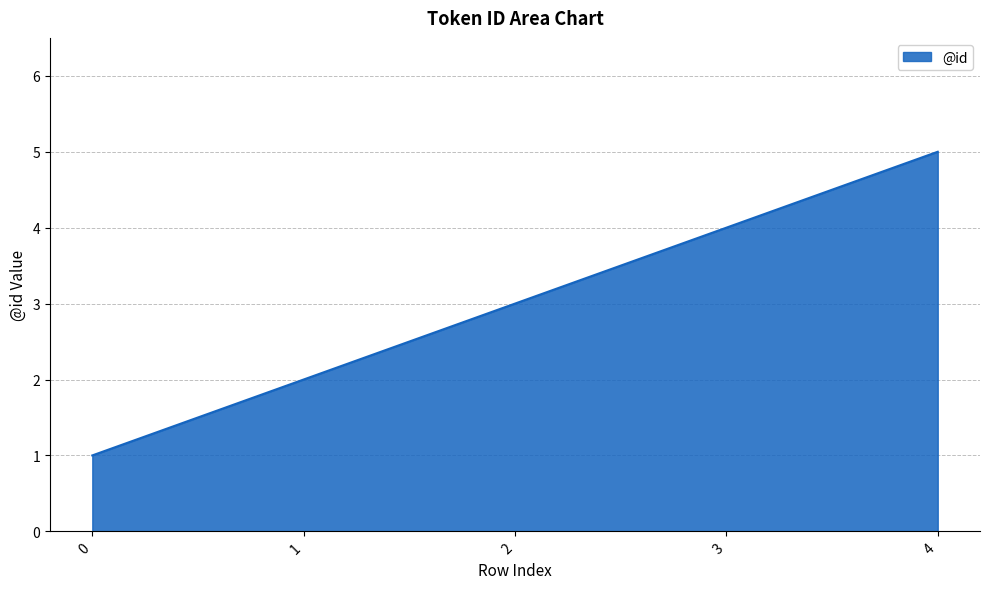

List the labels in order of value, largest first.

4, 3, 2, 1, 0